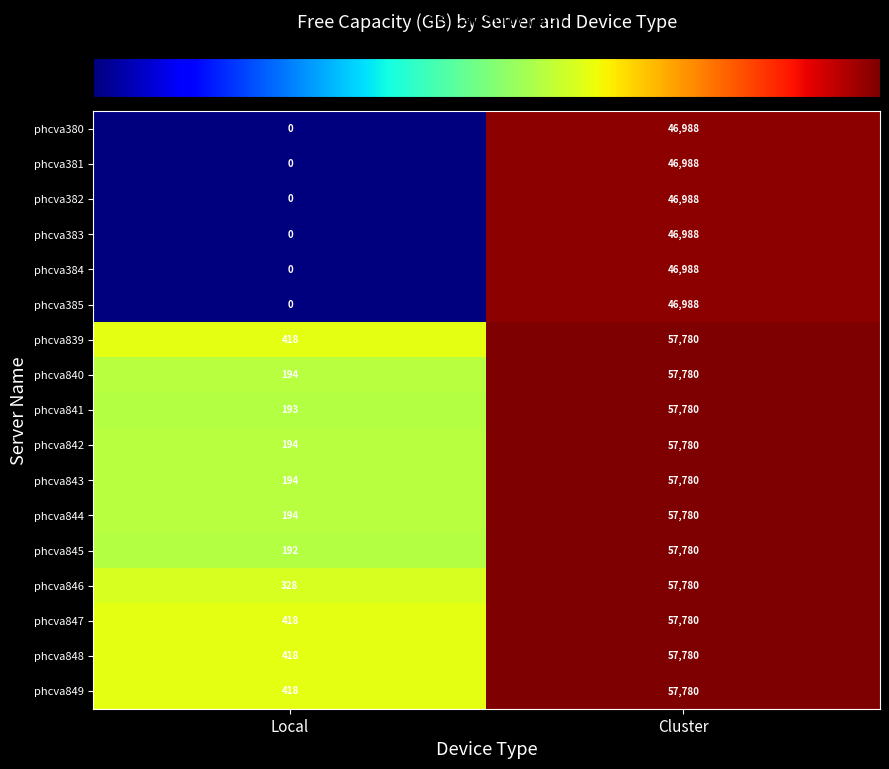

What is the difference between the highest and lowest values at Cluster?

10792